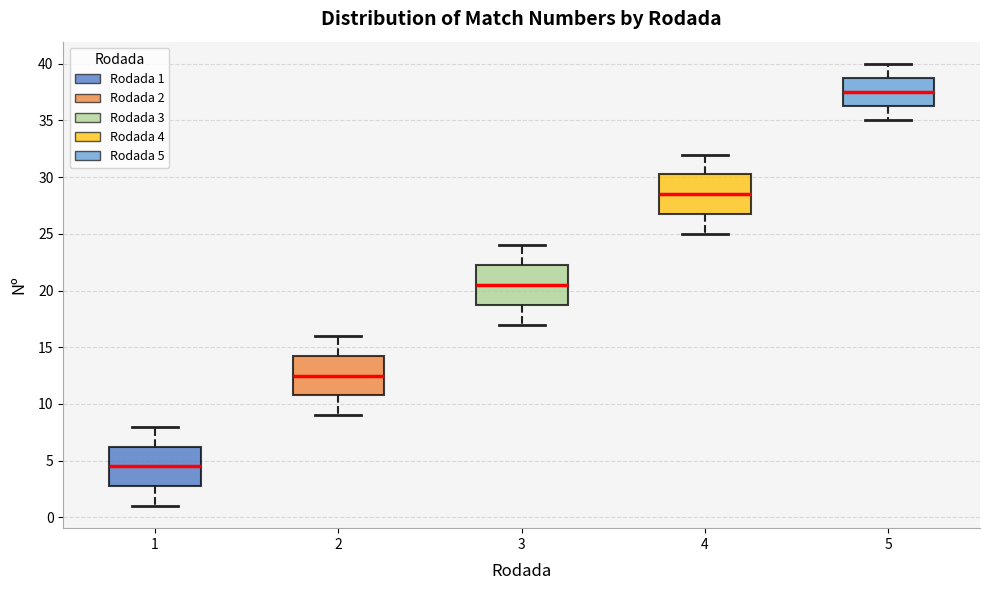

Reading left to right, transcribe this box plot: for each box, give where its median line is, the range the box spans, and where its two whiskers end, as read against the y-axis. The values are not printed on the chart, so give them approximately, as read against the axis.

1: median 4.5, box 3.0 to 6.5, whiskers 1.0 to 8.0
2: median 12.5, box 11.0 to 14.5, whiskers 9.0 to 16.0
3: median 20.5, box 19.0 to 22.5, whiskers 17.0 to 24.0
4: median 28.5, box 27.0 to 30.5, whiskers 25.0 to 32.0
5: median 37.5, box 36.5 to 39.0, whiskers 35.0 to 40.0